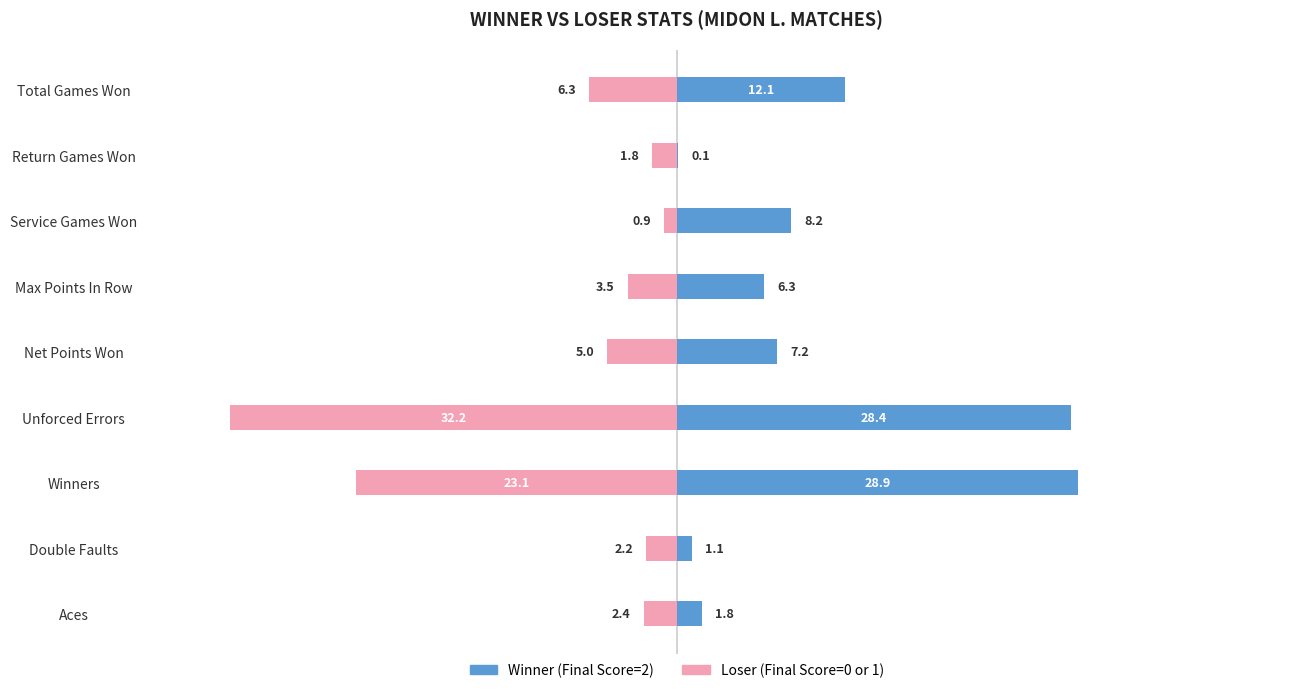

What is the value of the Winner (Final Score=2) bar at the 4th from the left?

28.4